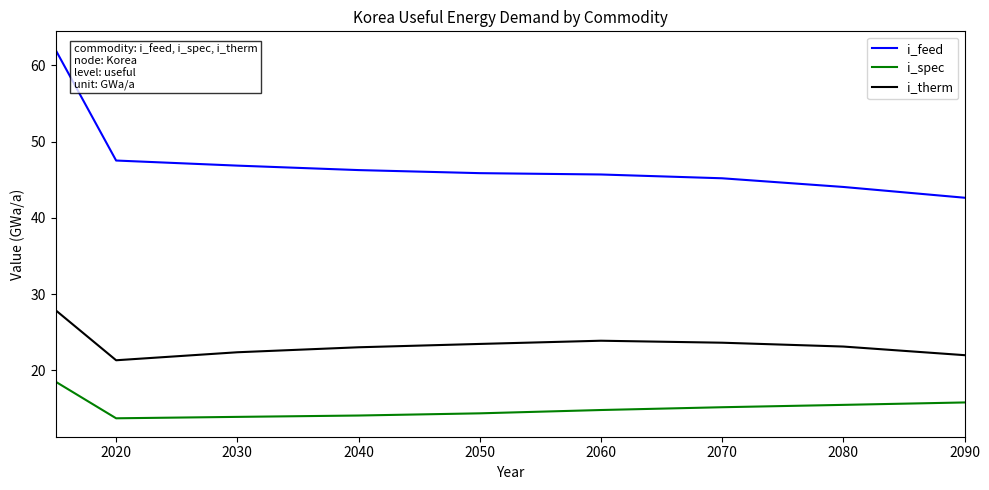

What is the highest value of the i_spec series?

18.5